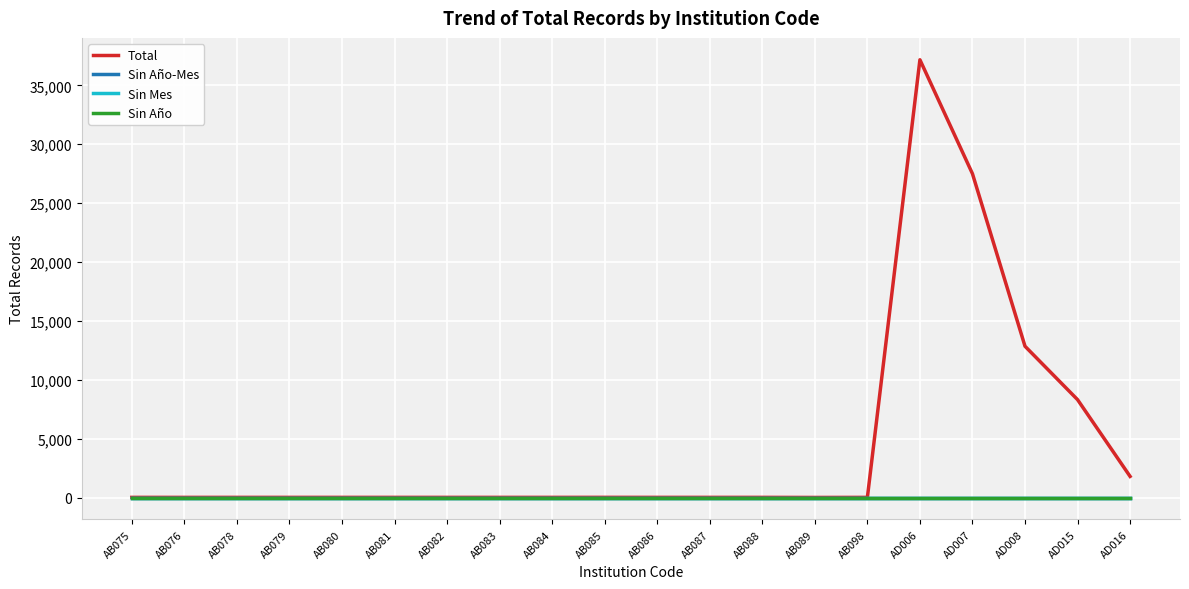

How many interior local valleys does the Total series have?

2